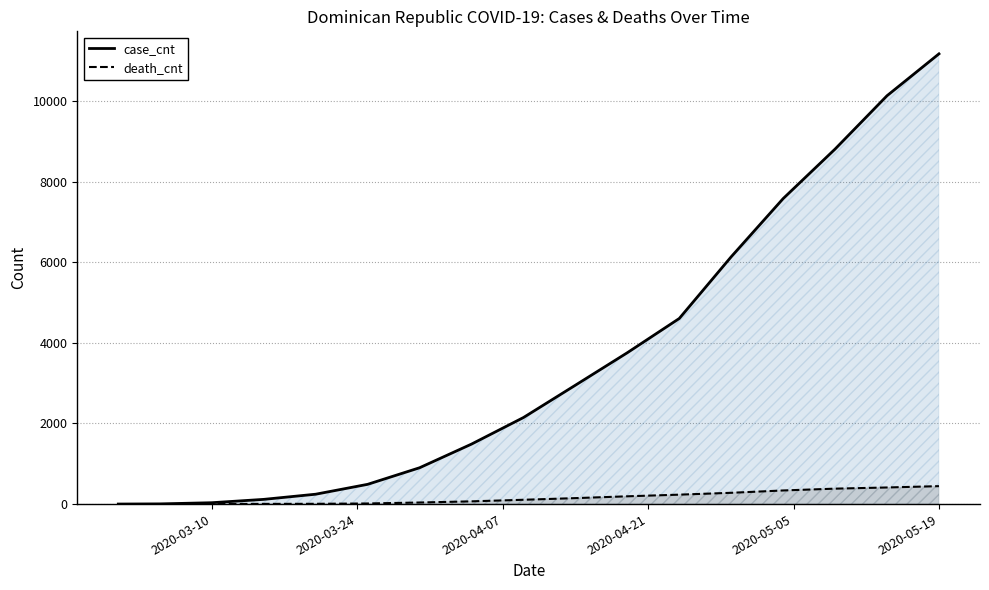

Which series has the widest spread of values?

case_cnt